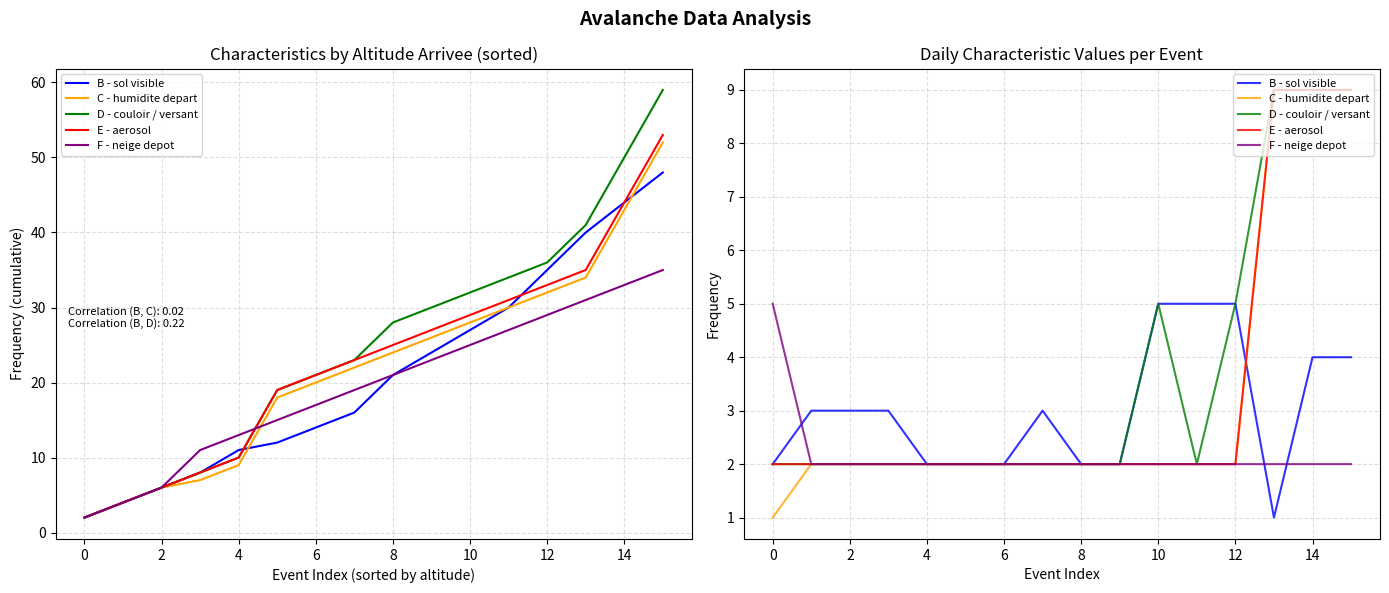

How many categories are shown in the chart?

16